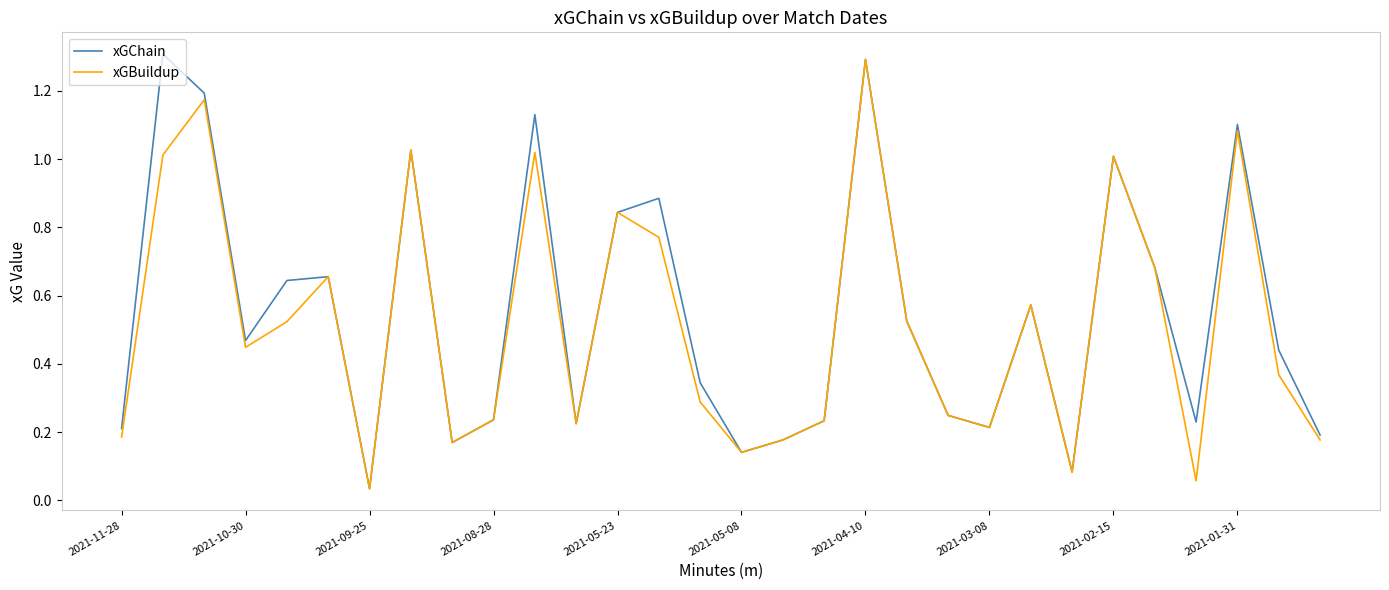

What is the maximum value shown in the chart?

1.3